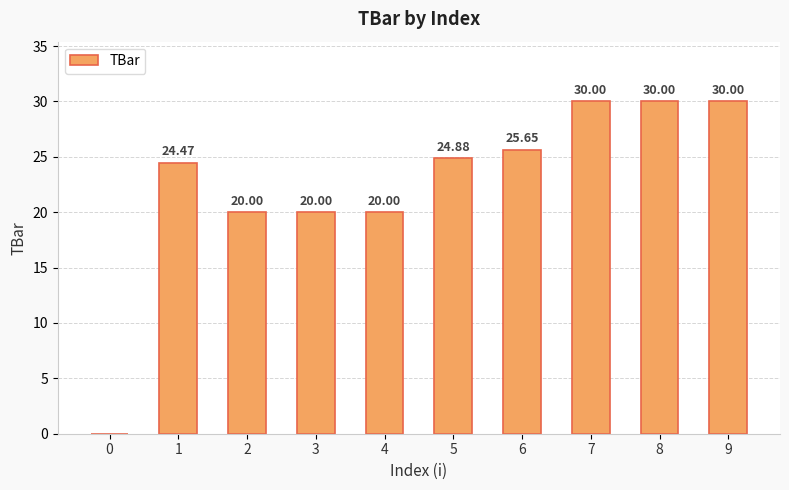

What is the change in value from 4 to 6?

+5.6